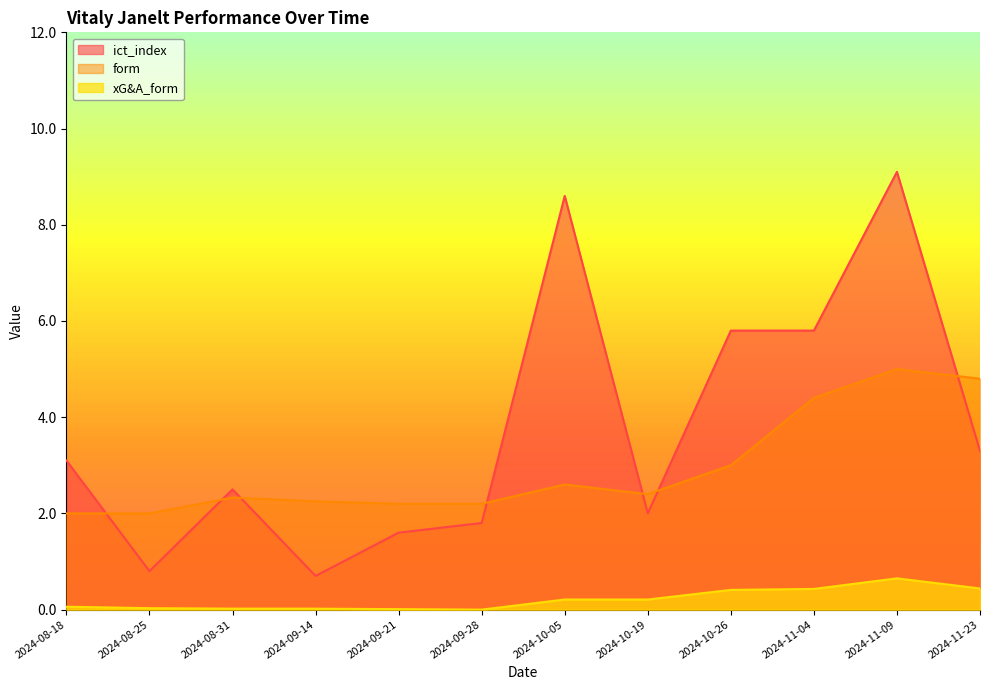

Rank the series by their average value, from highest to lowest.

ict_index, form, xG&A_form